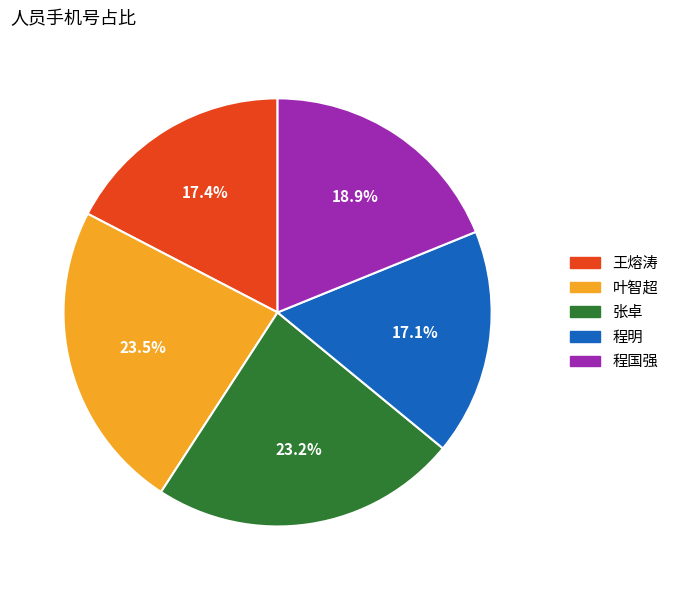

How many segments does this pie chart have?

5